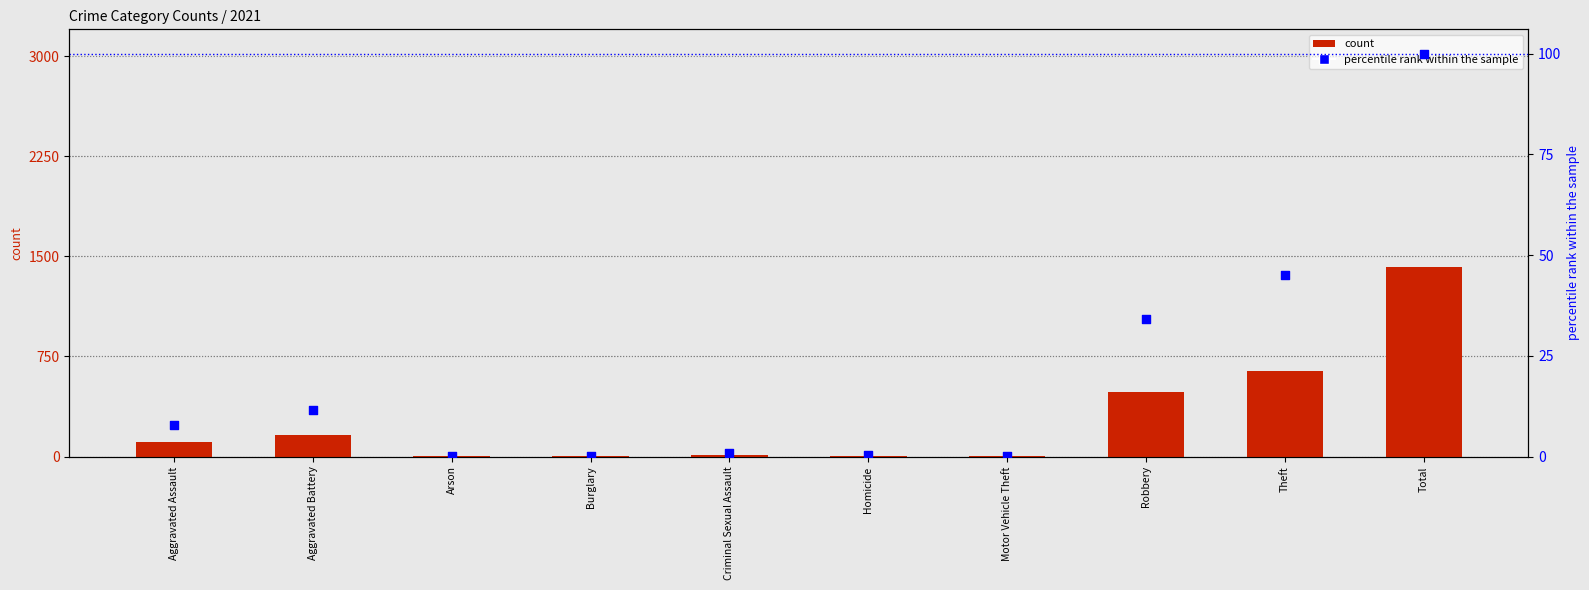

What is the total value across all series at Burglary?

1.1